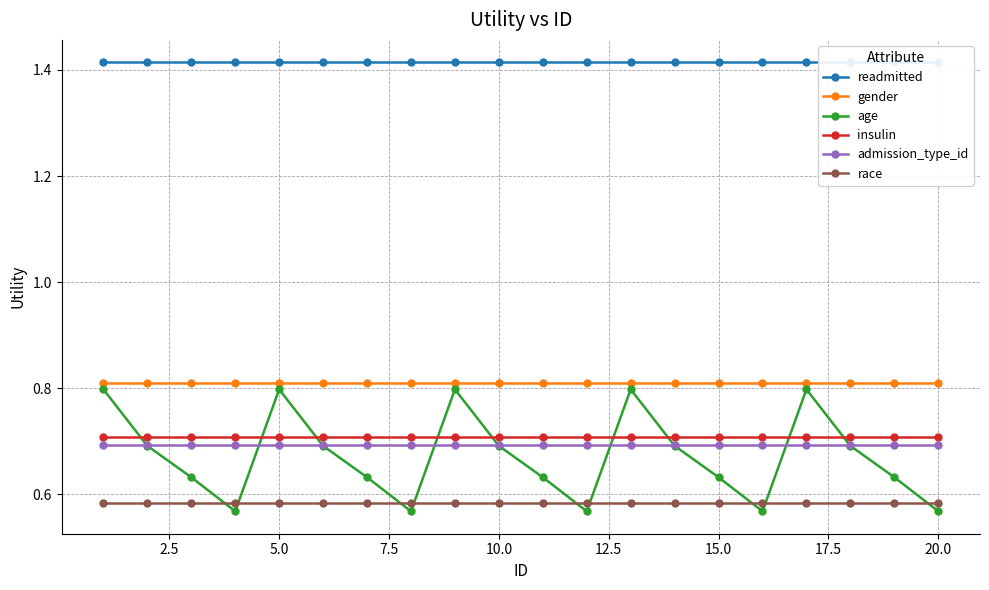

True or false: readmitted and insulin cross at least once.

False